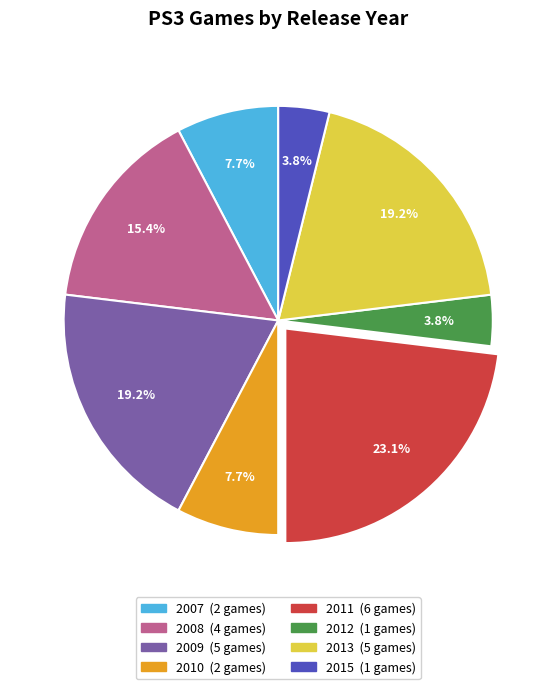

To the nearest percent, what portion does 2012 represent?

4%